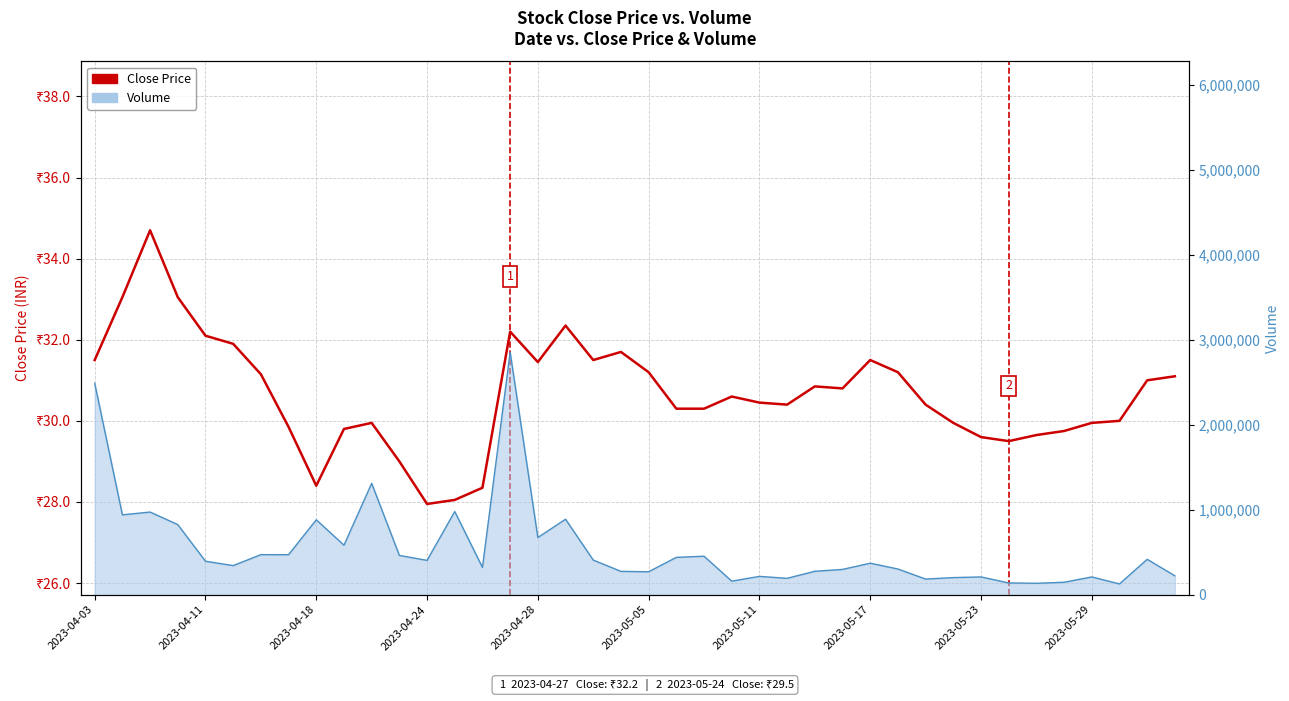

What is the change in value from 15 to 38?

-1.2